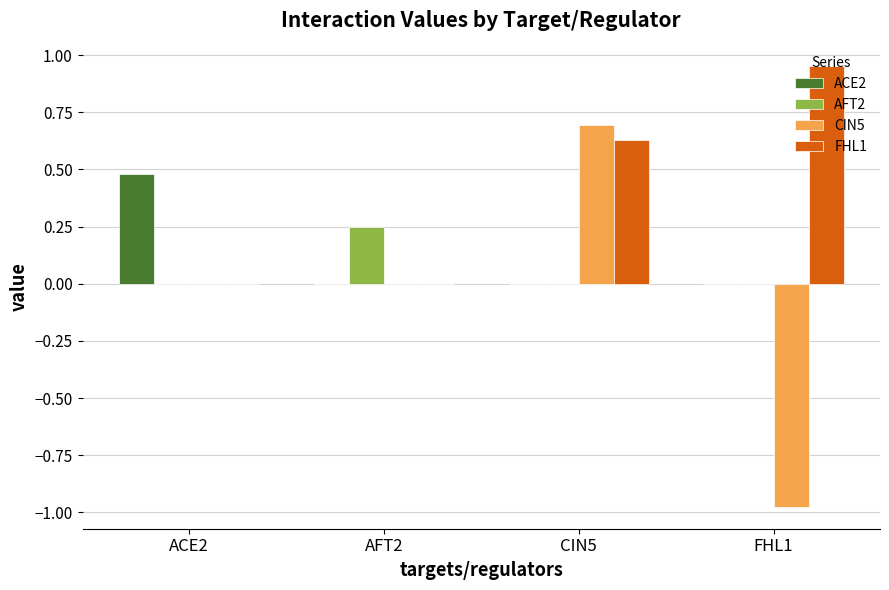

What is the sum of all ACE2 values?

0.5